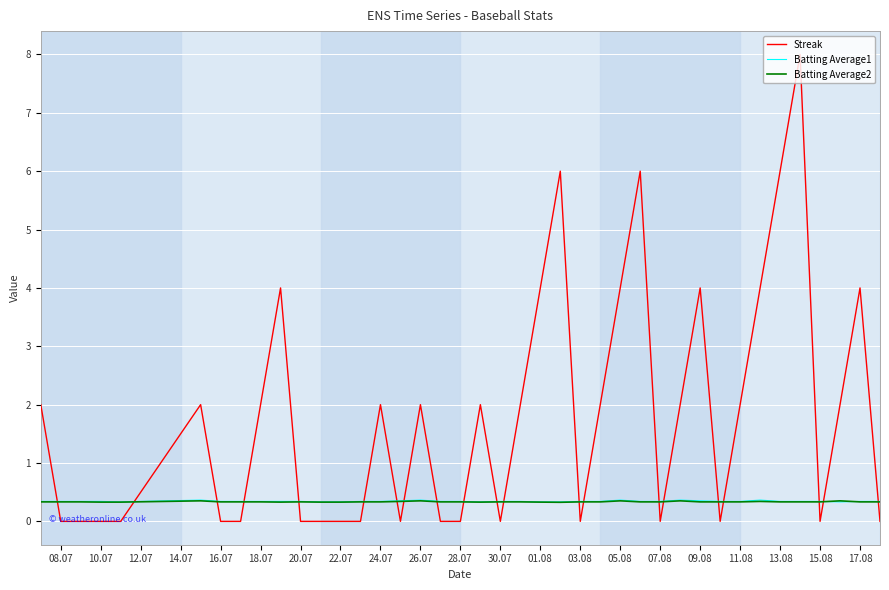

What is the maximum value for Batting Average1?

0.4